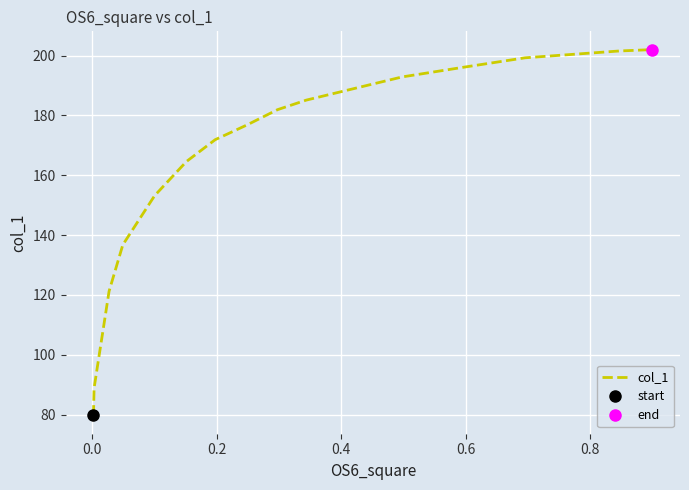

What is the maximum value for col_1?

202.0